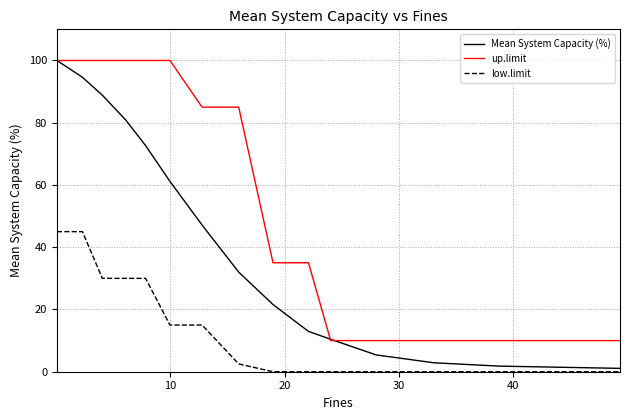

What is the highest value of the low.limit series?

45.0